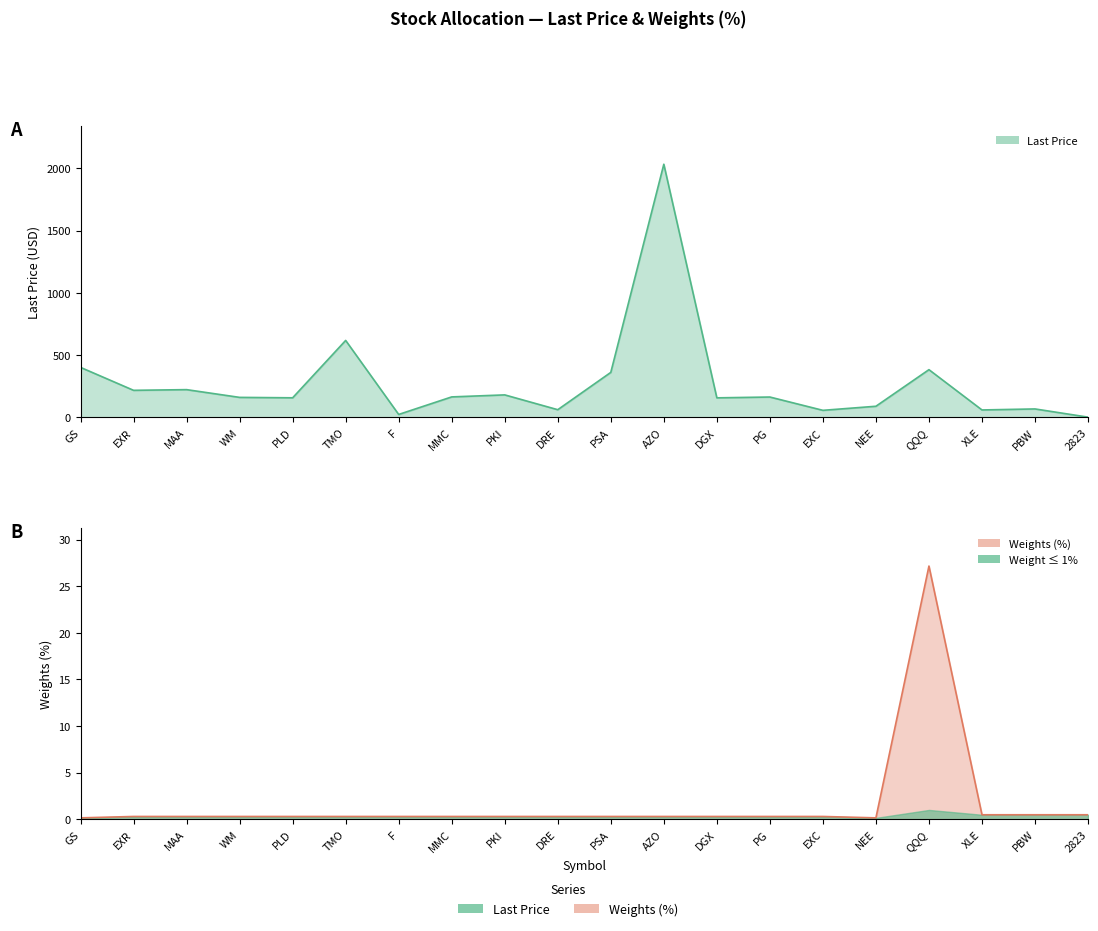

True or false: Last_Price and Weights (%) cross at least once.

False